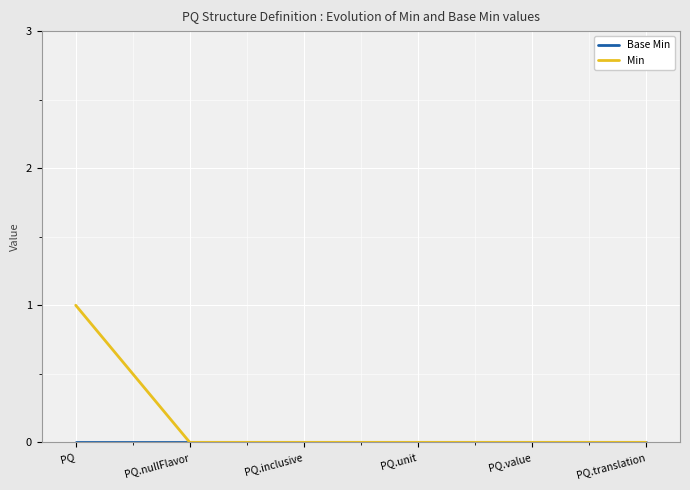

What is the greatest value displayed?

1